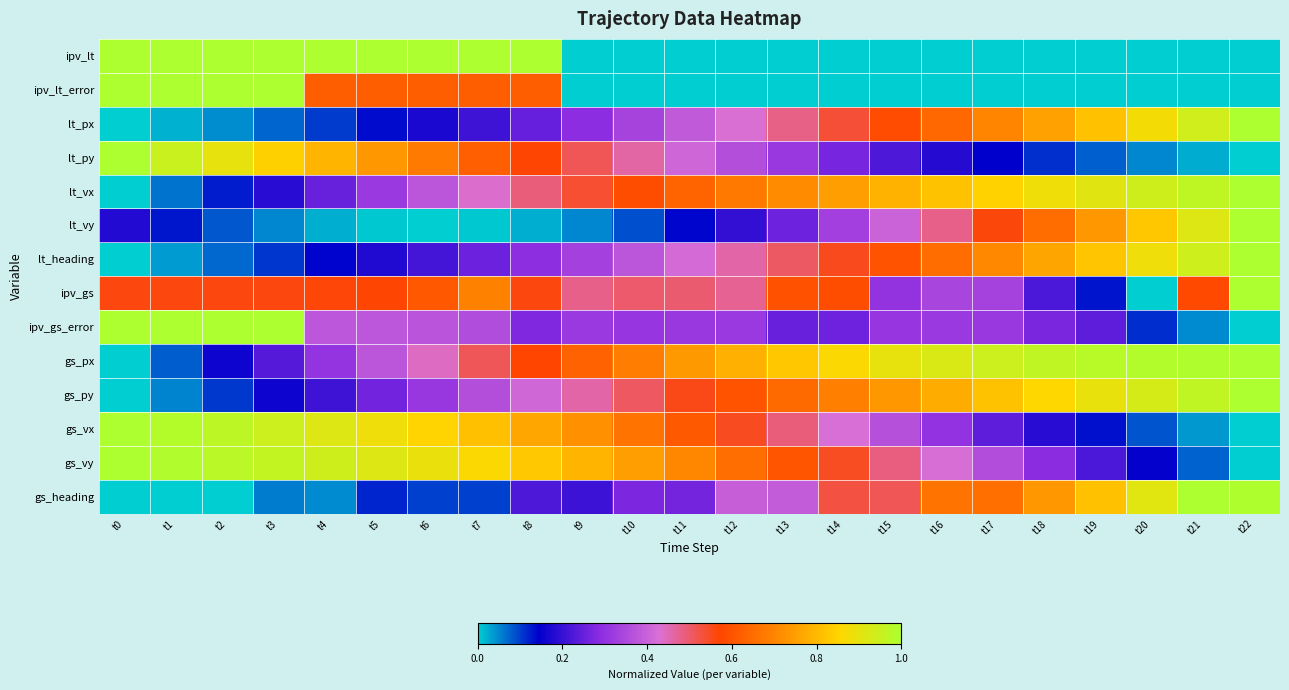

Which label corresponds to the smallest value in the chart?

t9